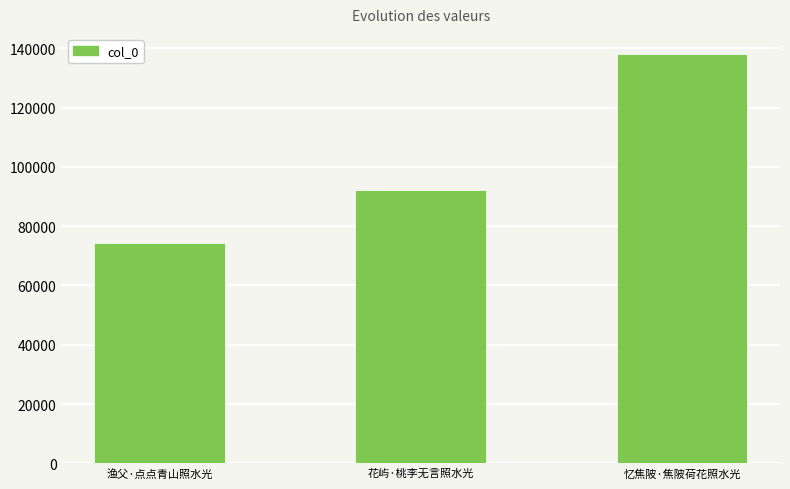

What is the change in value from 渔父·点点青山照水光 to 忆焦陂·焦陂荷花照水光?

+63703